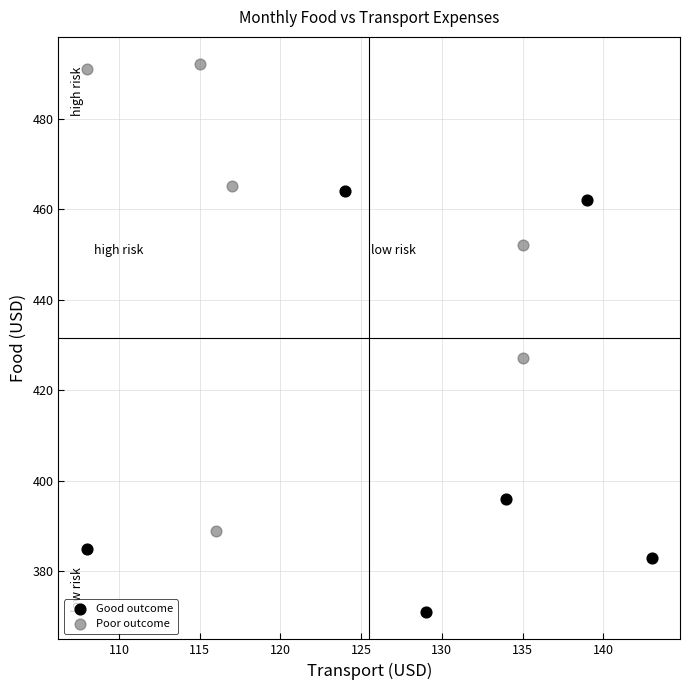

Which series has the largest Y range (max minus min)?

Poor outcome